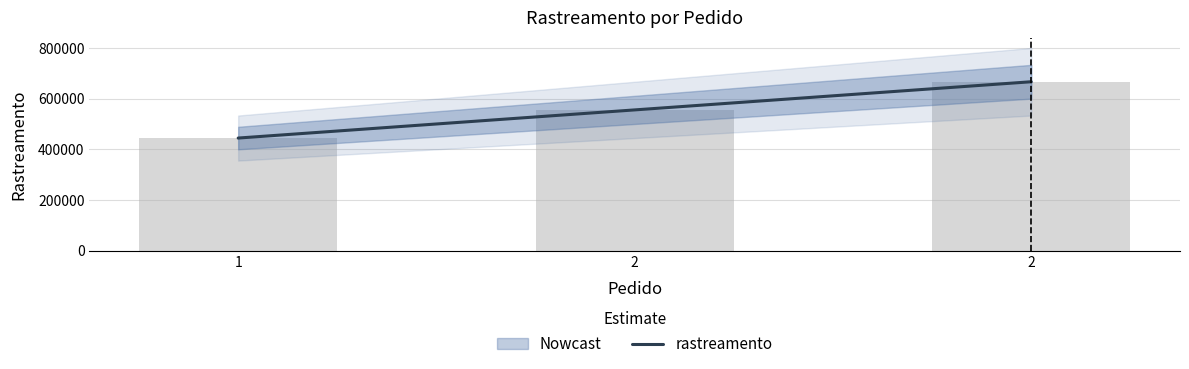

What is the maximum value shown in the chart?

666666